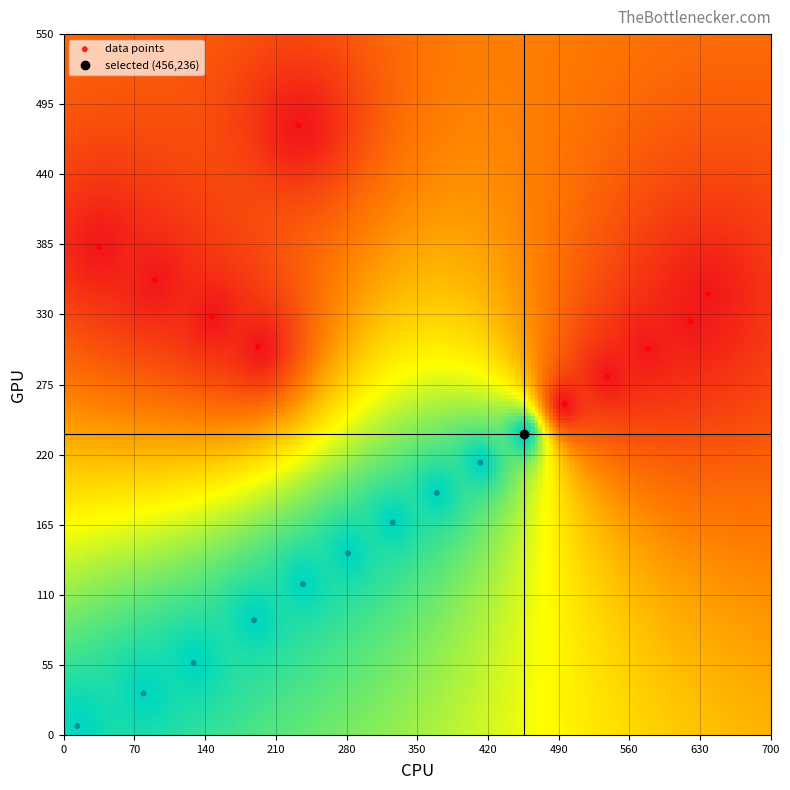

What is the range of X values (max minus min)?

624.0